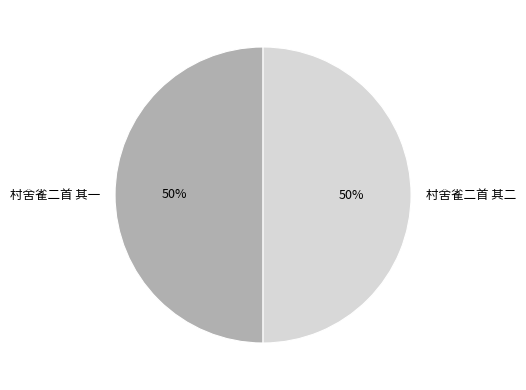

Is the sum of 村舍雀二首 其二 and 村舍雀二首 其一 greater than half?

Yes